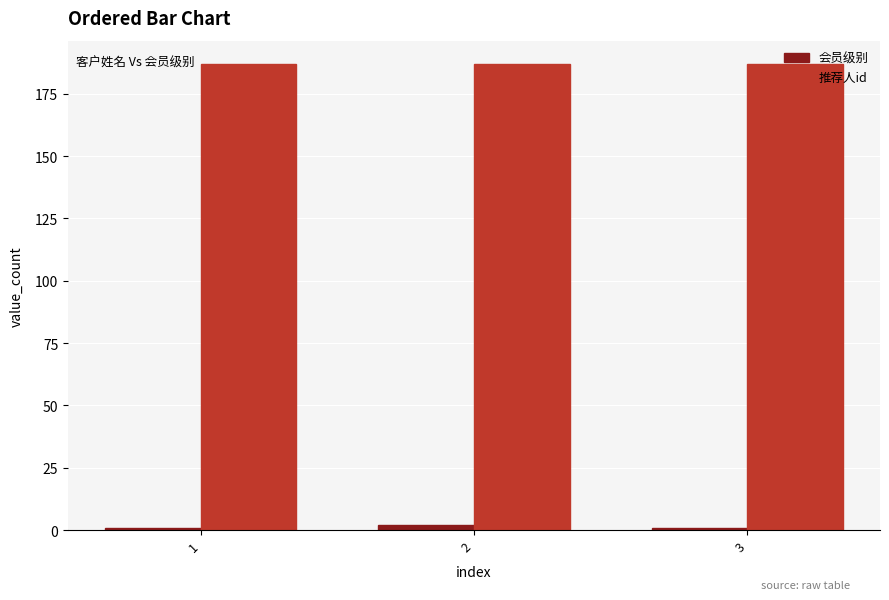

Is it true that 会员级别 equals 2 at 2?

True